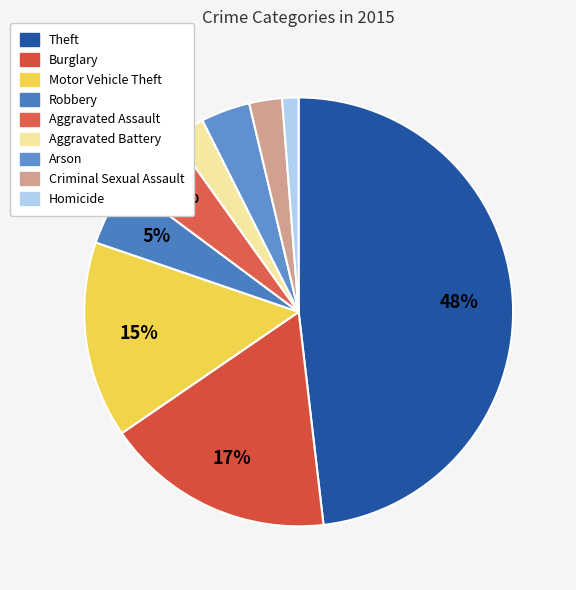

To the nearest percent, what percentage of the pie is Homicide?

1%